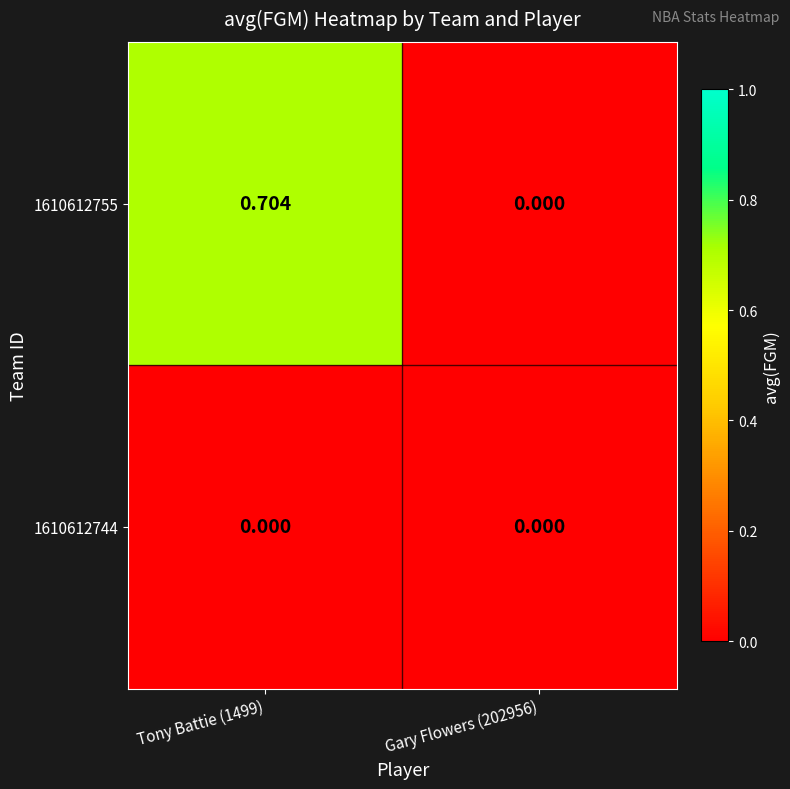

How many categories are shown in the chart?

2